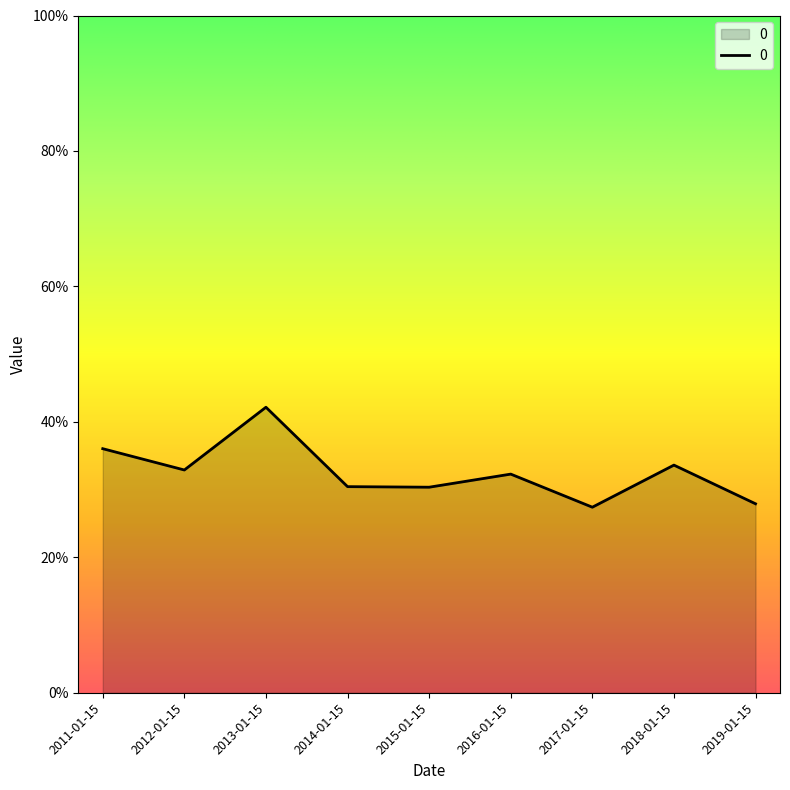

At which category does the chart reach its minimum across all series?

2017-01-15